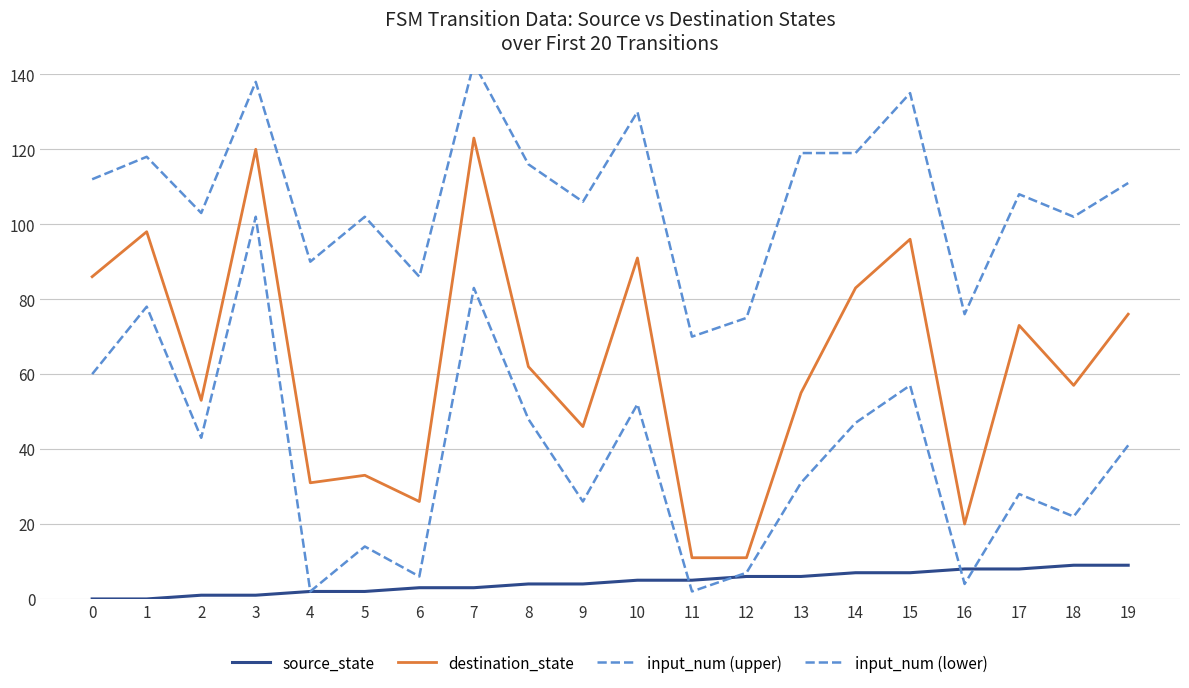

True or false: input_num (lower) has a value of 69 at 2.

False